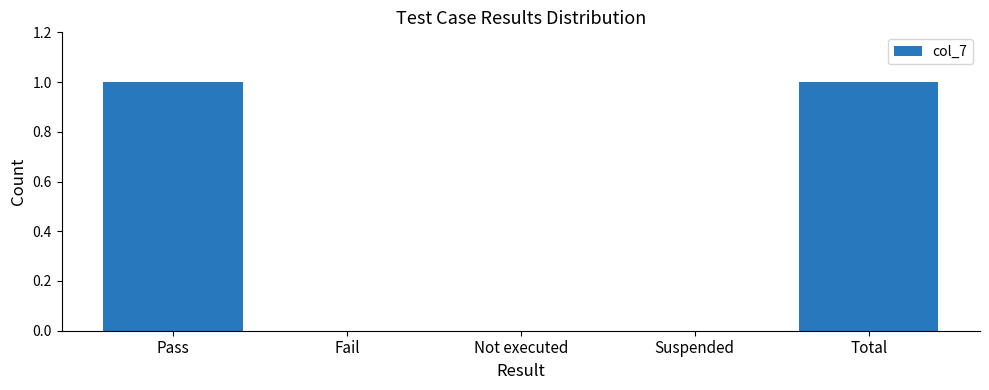

Are the bars horizontal?

No